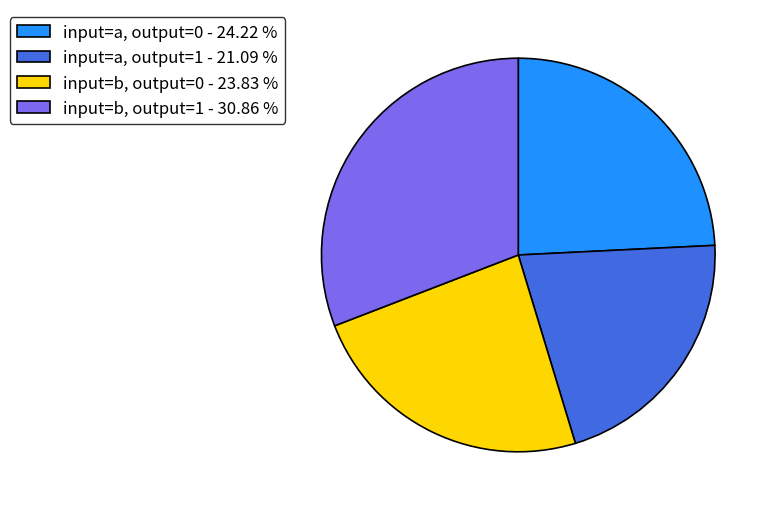

Does any single category account for the majority?

No